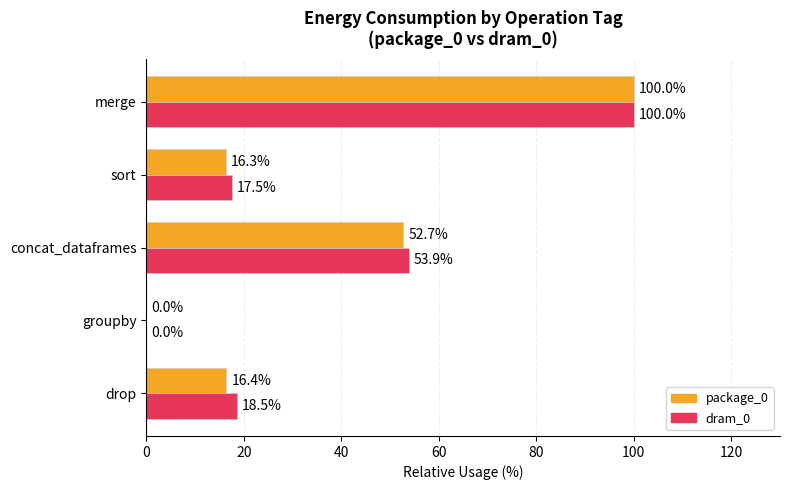

What is the total value across all series at drop?

34.9